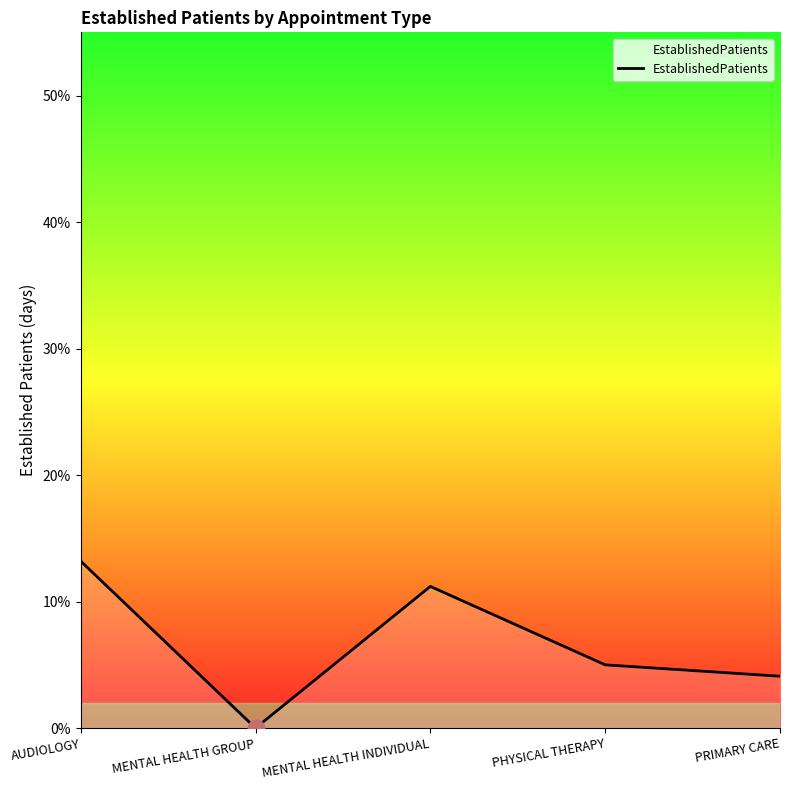

At which label does the data first exceed 5?

AUDIOLOGY